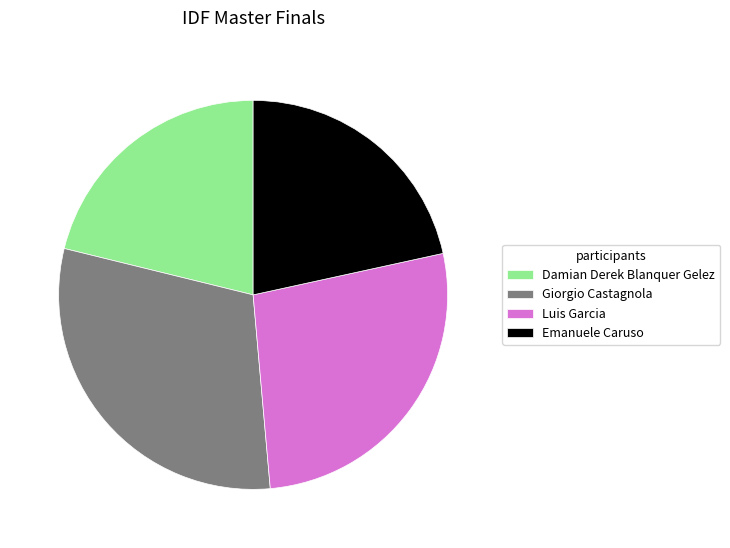

Is there any slice that represents more than half of the pie?

No